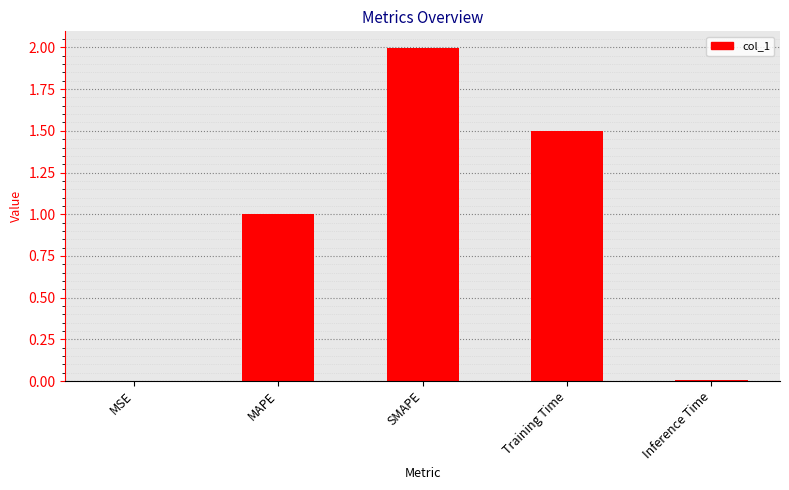

The chart shows a value of 1.5 at Training Time. True or false?

True